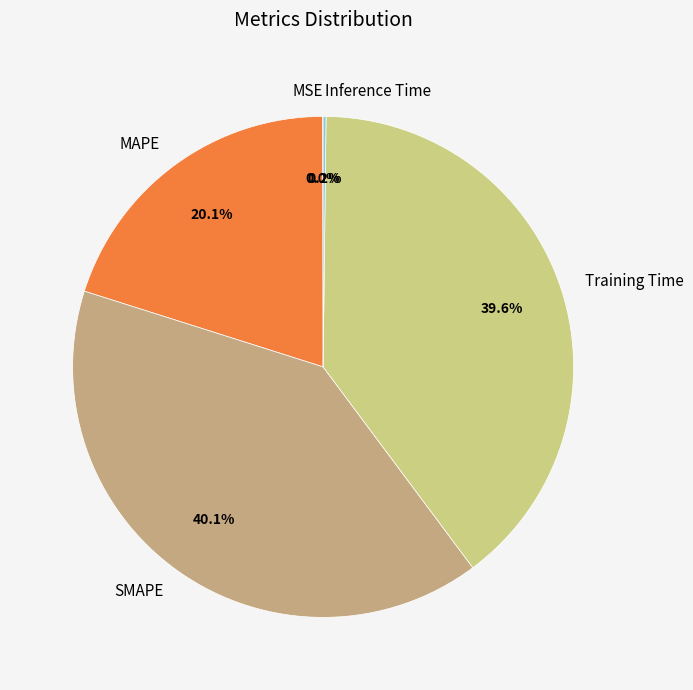

Between MAPE and SMAPE, which is larger?

SMAPE